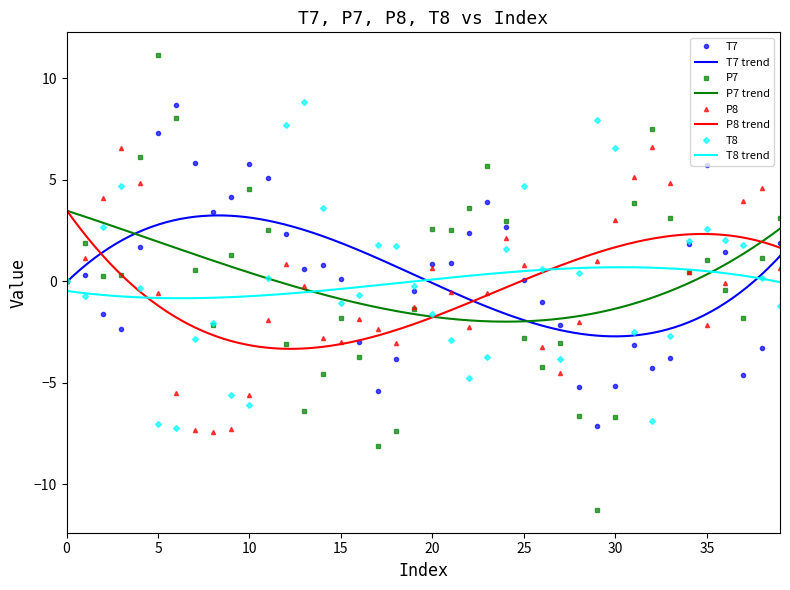

Which series has the largest range (max minus min)?

P7